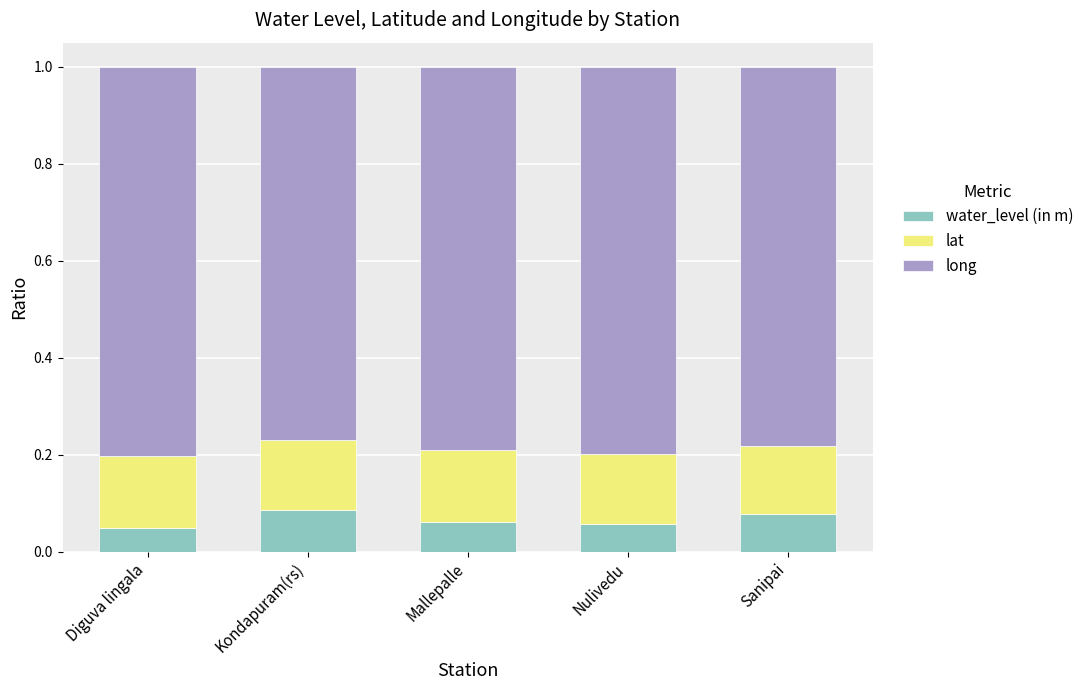

Rank the categories by lat value from lowest to highest.

Sanipai, Nulivedu, Kondapuram(rs), Diguva lingala, Mallepalle